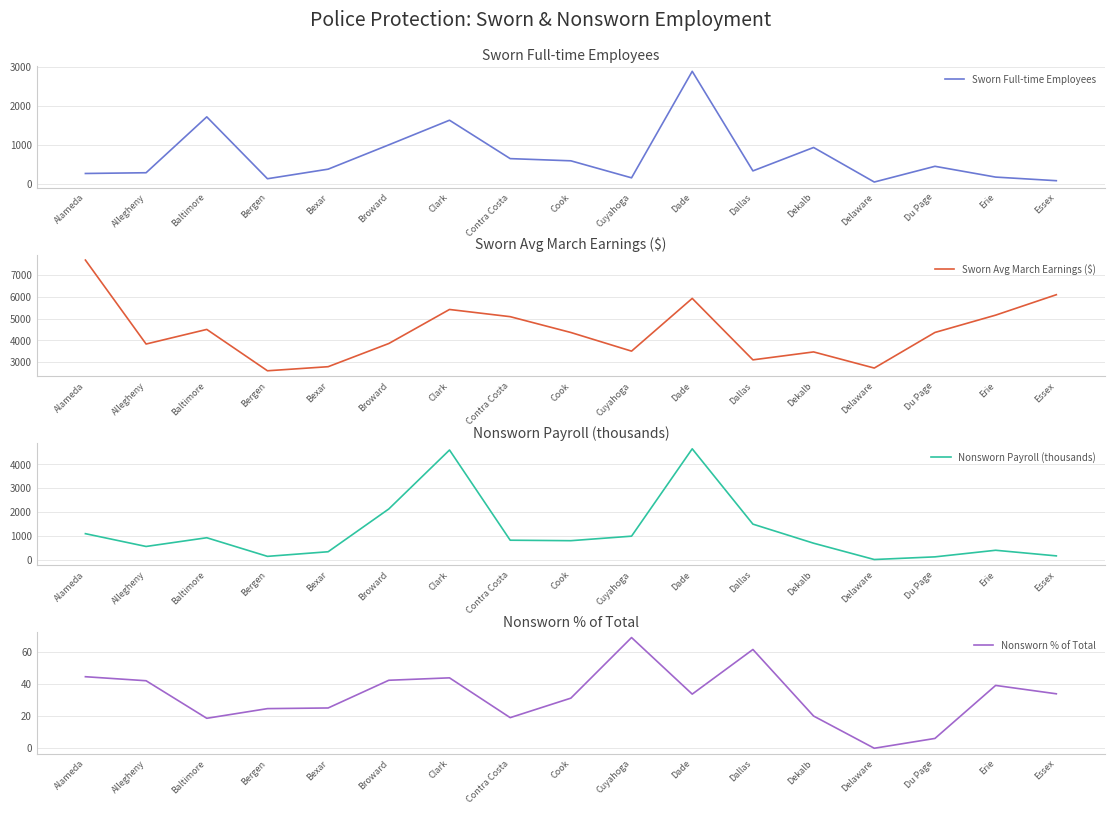

Between Dallas and Erie, which series saw the biggest shift?

Sworn Avg March Earnings ($)